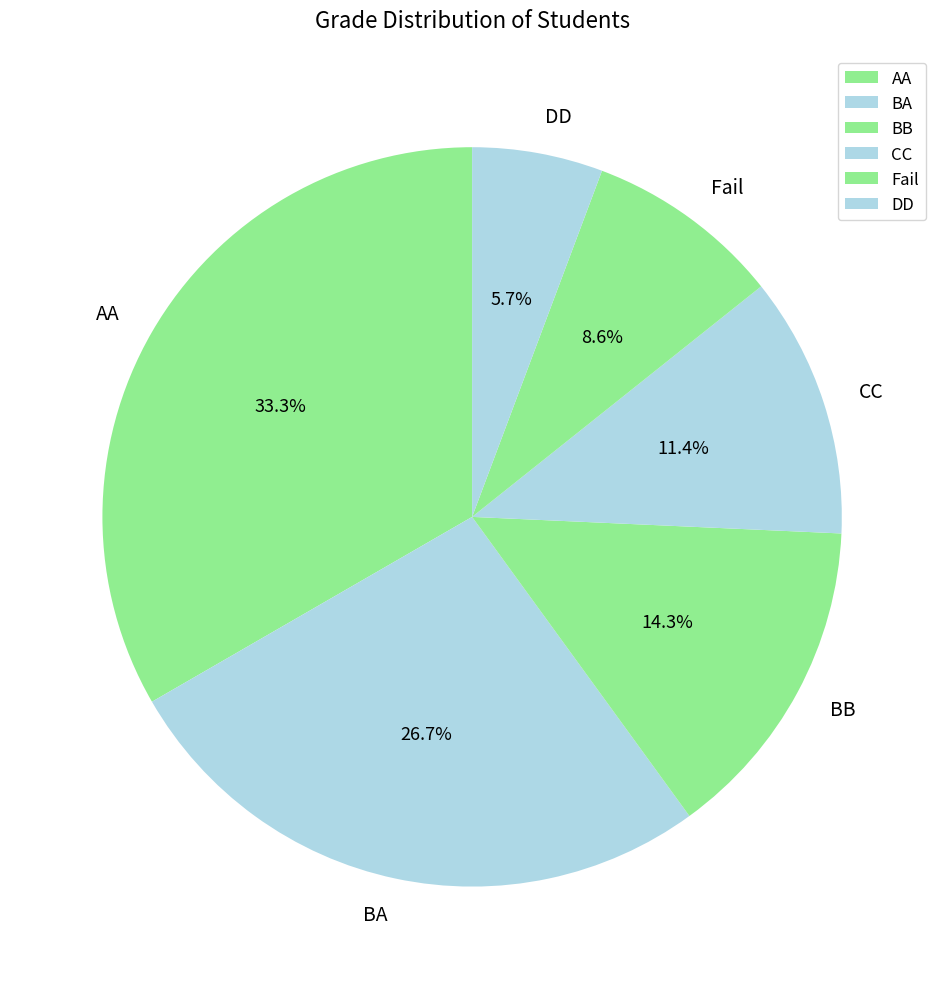

To the nearest percent, what is the average slice percentage?

17%